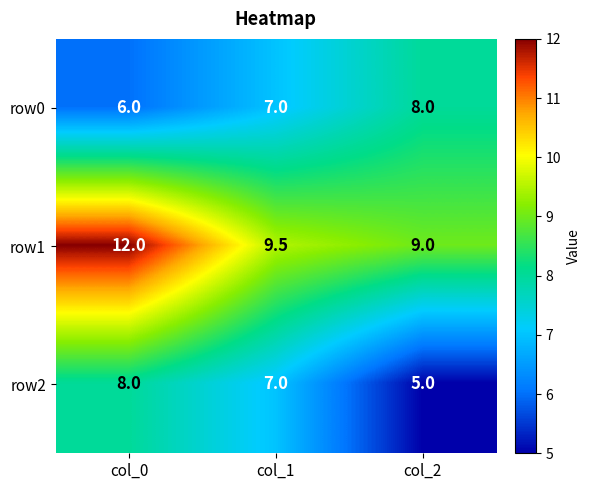

At which category is the sum across all series the highest?

col_0